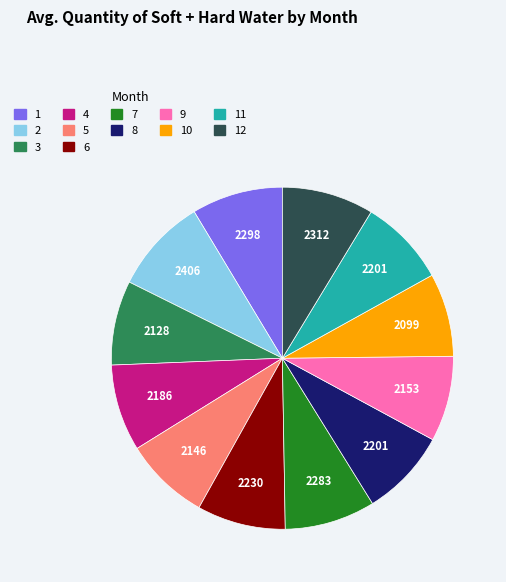

Is there any slice that represents more than half of the pie?

No